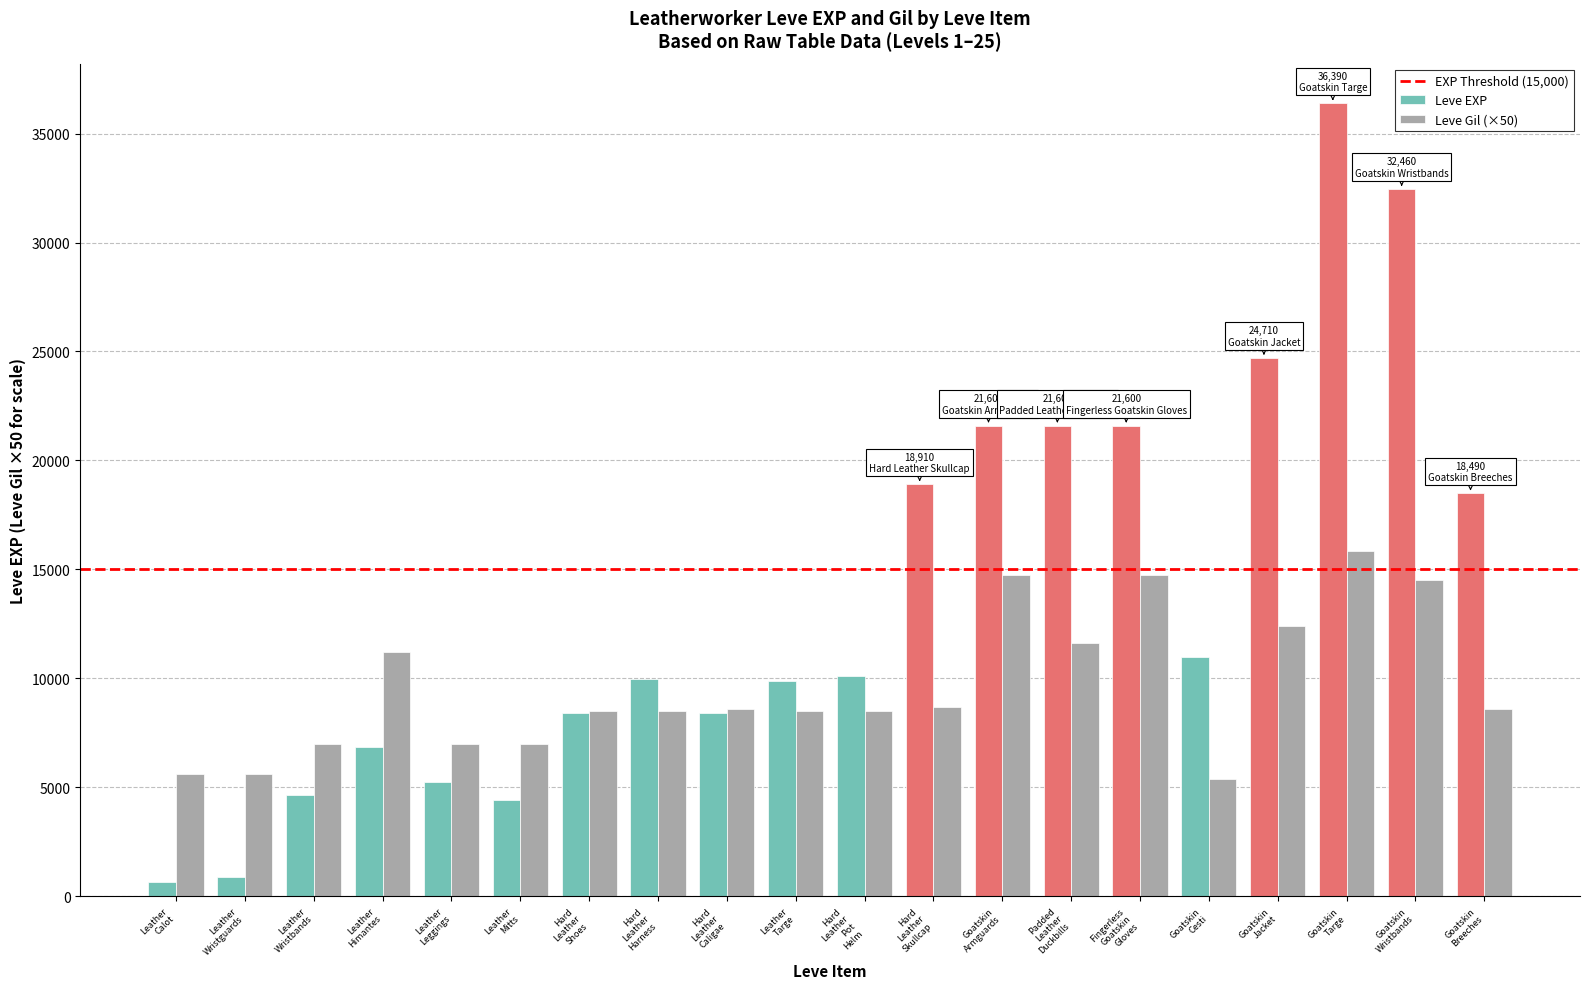

Which series has the largest range (max minus min)?

Leve EXP